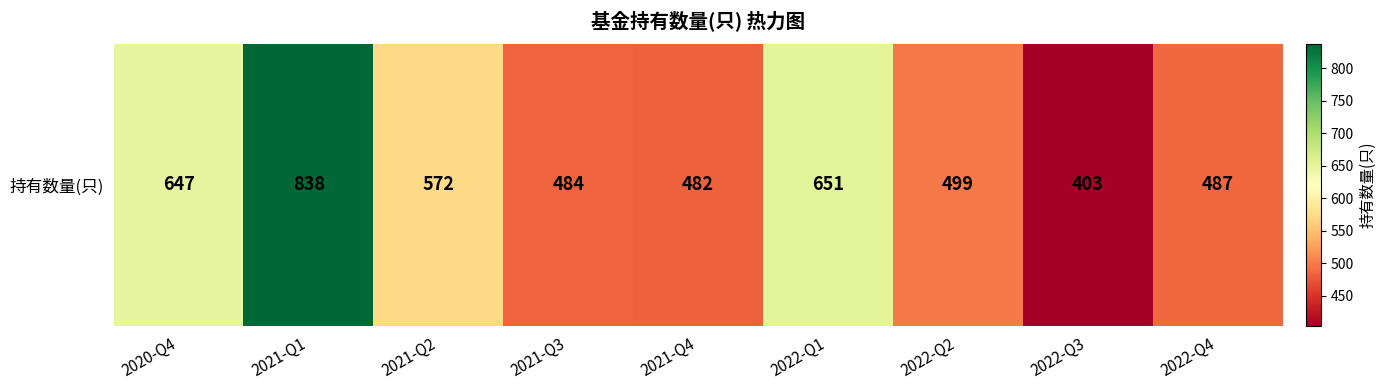

What is the difference between the maximum and minimum values?

435